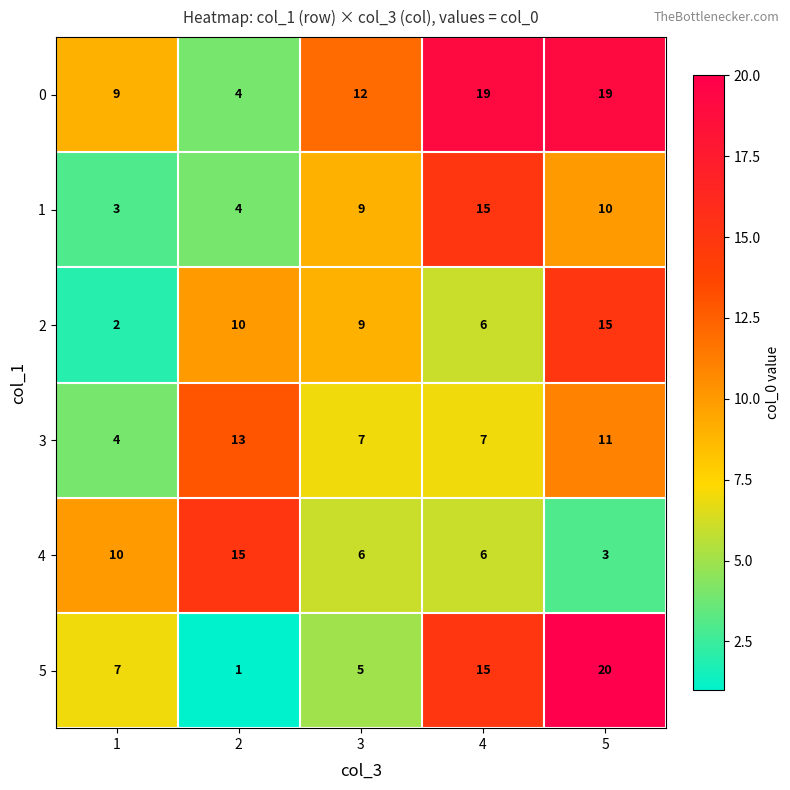

What is the maximum value shown in the chart?

20